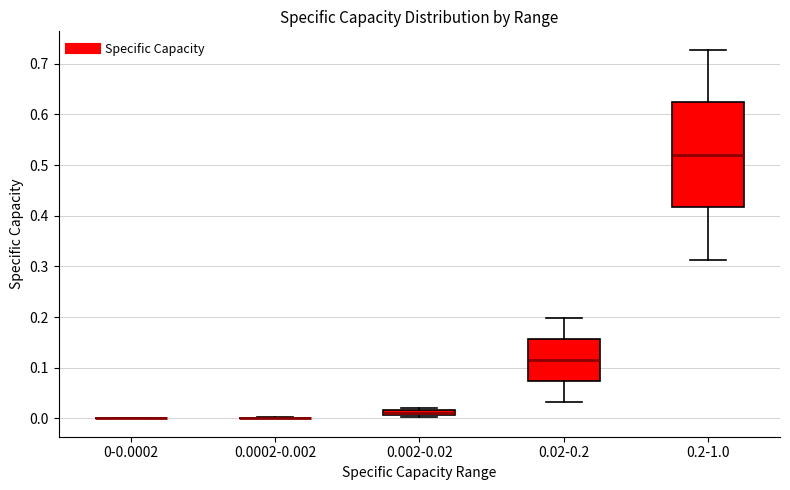

Which box is the tallest, from its lower edge to its upper edge?

0.2-1.0